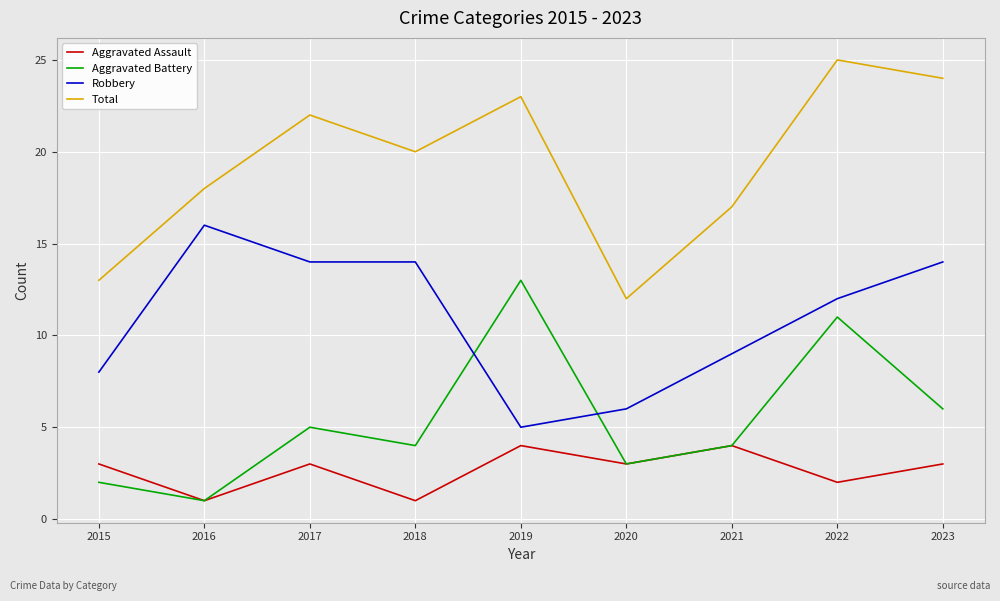

Is the value of Aggravated Battery at 2022 greater than the value of Total at 2018?

No